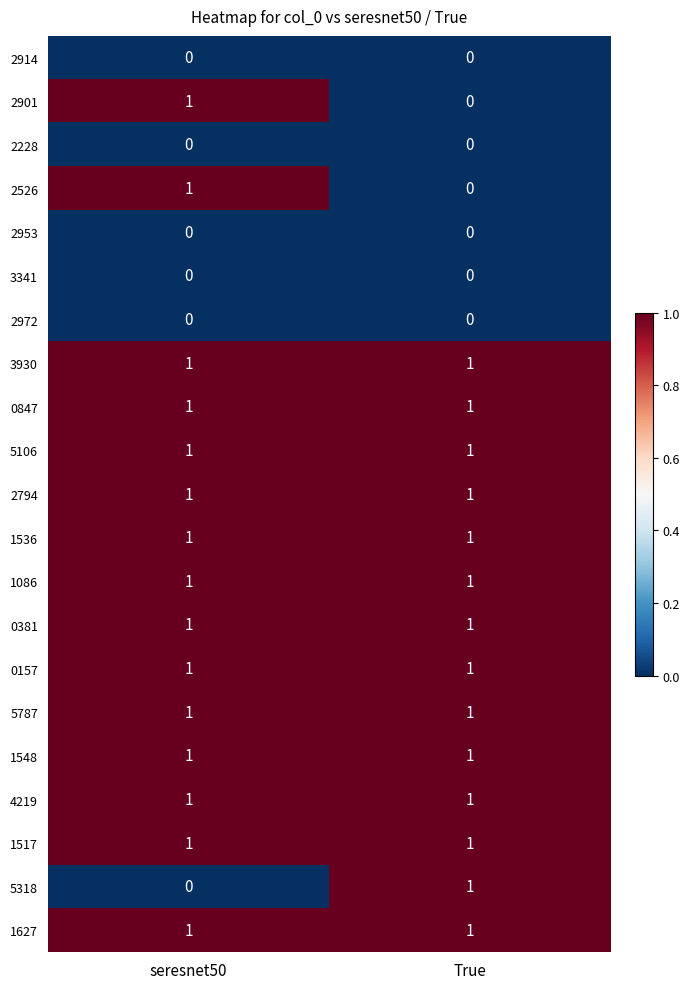

True or false: 5318 has a value of 0 at seresnet50.

True